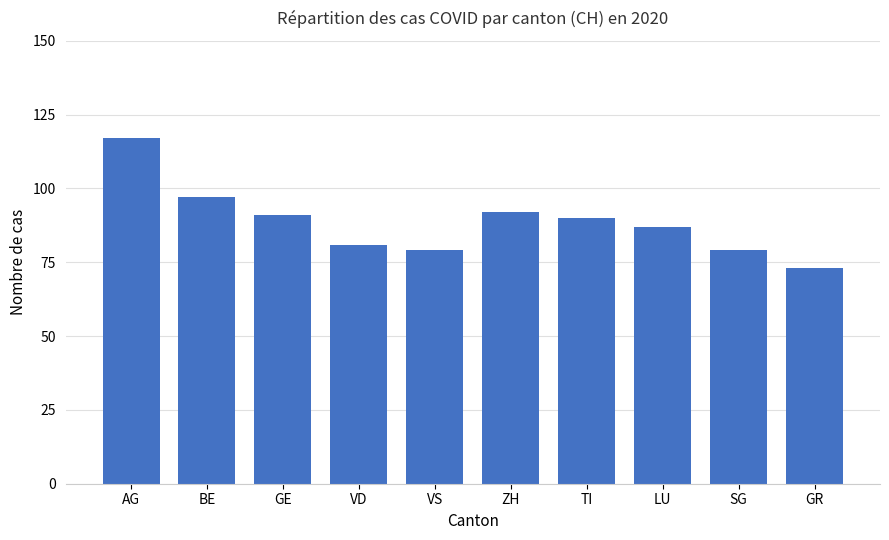

True or false: the data shows 60 at LU.

False